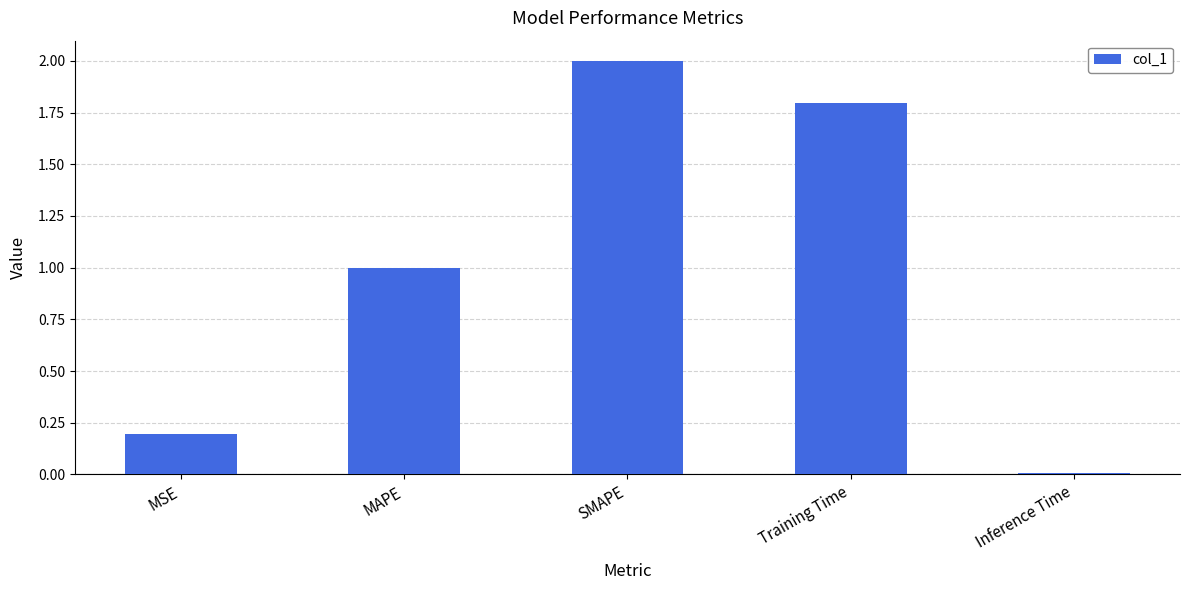

Rank the categories by value from highest to lowest.

SMAPE, Training Time, MAPE, MSE, Inference Time